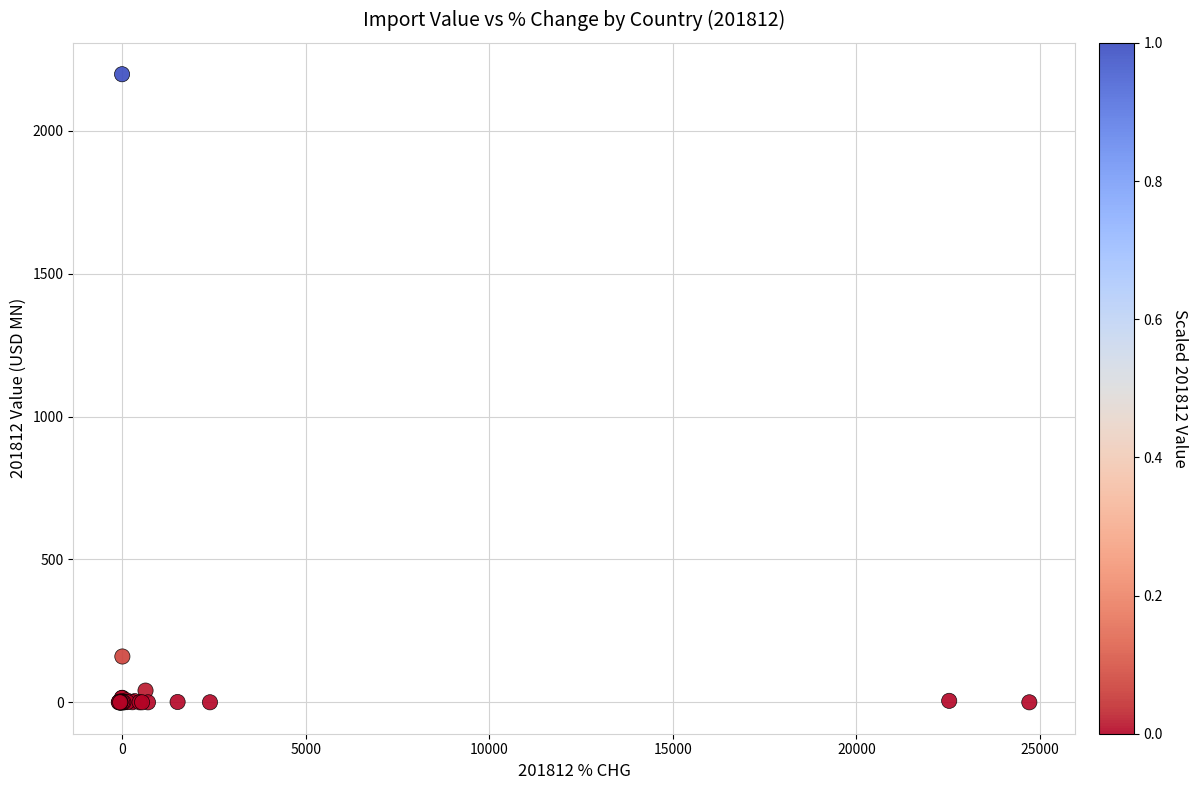

What Y value in the scatter plot is closest to 1098?

160.4